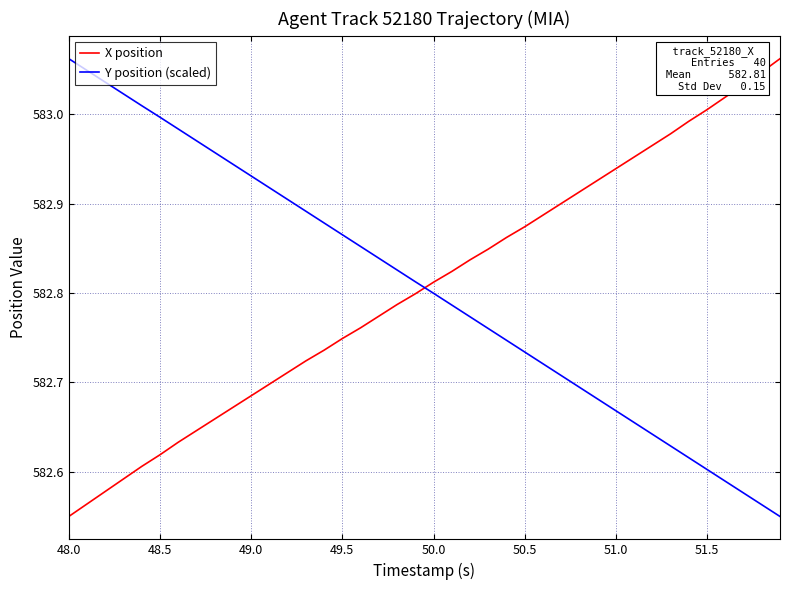

How many intersections are there between Y position (scaled) and X position?

1